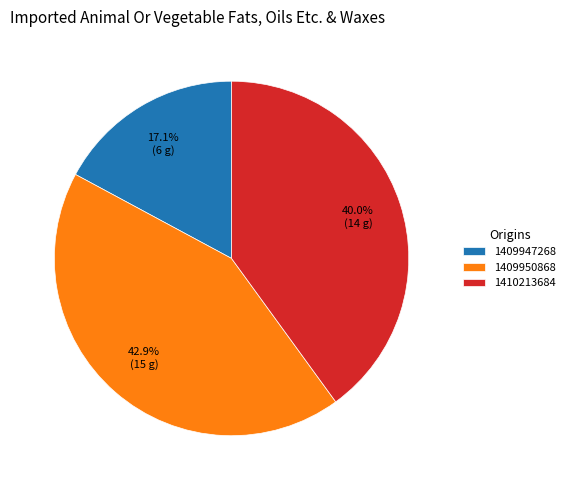

The 1409947268 slice represents 10% of the pie. True or false?

False